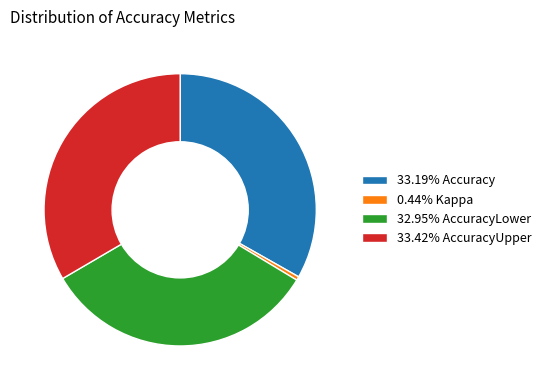

Combined, do 33.19% Accuracy and 0.44% Kappa account for over 50%?

No